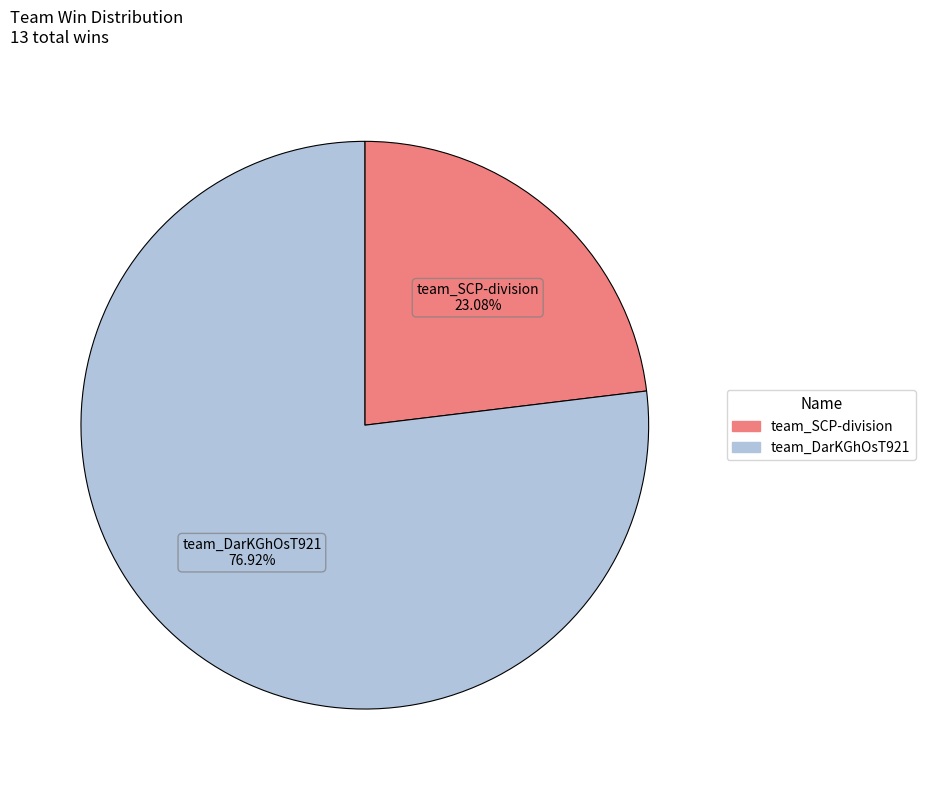

Between team_SCP-division and team_DarKGhOsT921, which is larger?

team_DarKGhOsT921